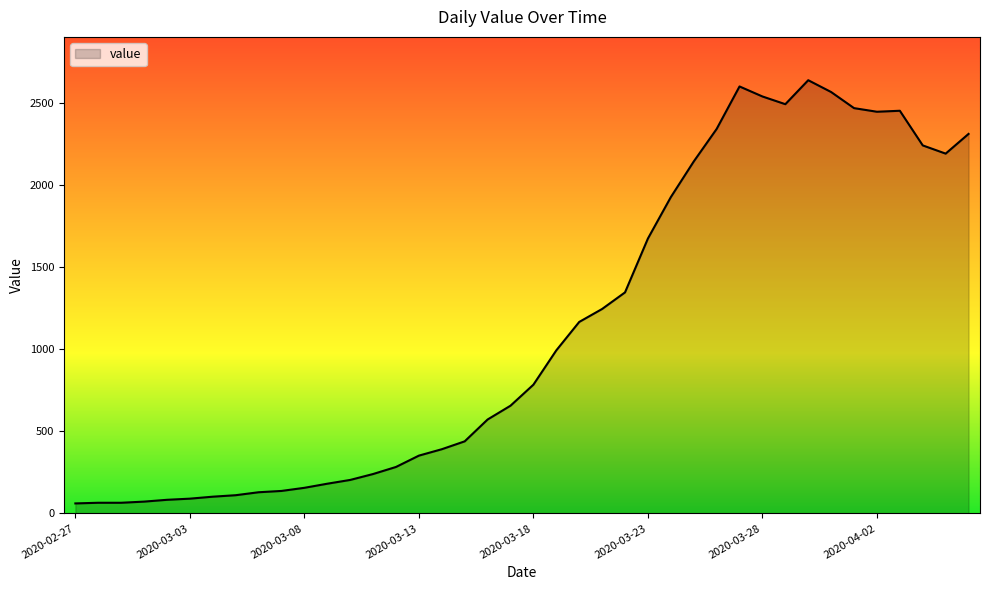

What is the greatest value displayed?

2638